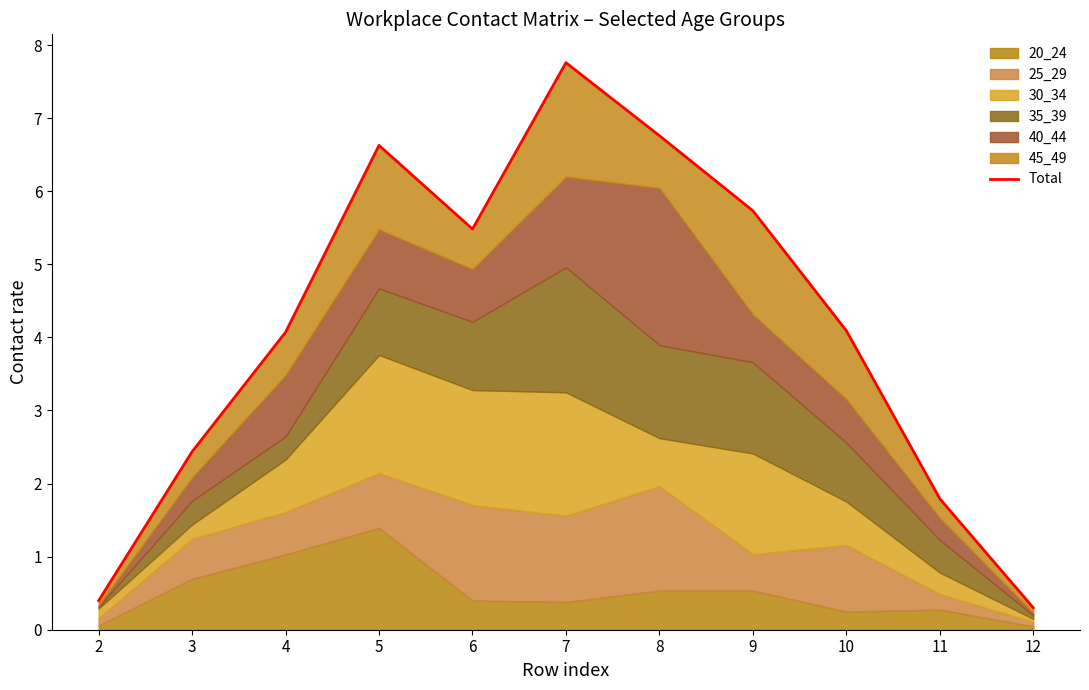

What is the change in value from 3 to 11?

-0.6